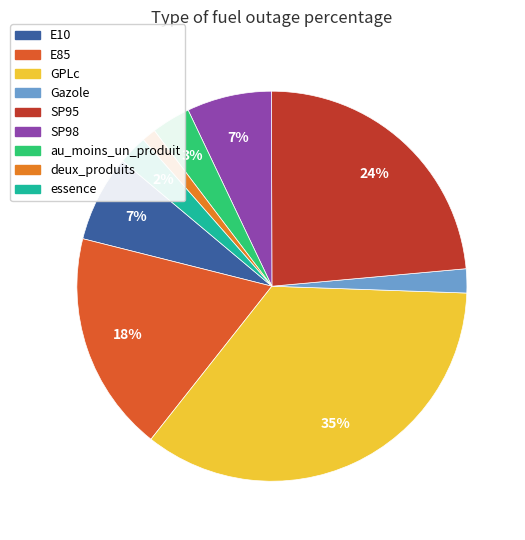

Rank the categories by value from highest to lowest.

GPLc, SP95, E85, E10, SP98, au_moins_un_produit, essence, Gazole, deux_produits